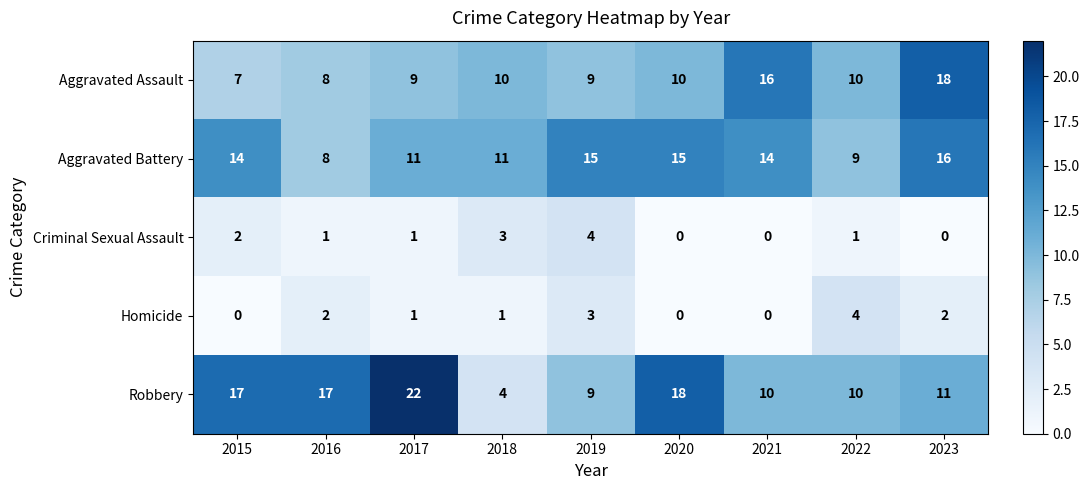

The Aggravated Assault series shows 9 at 2019. True or false?

True